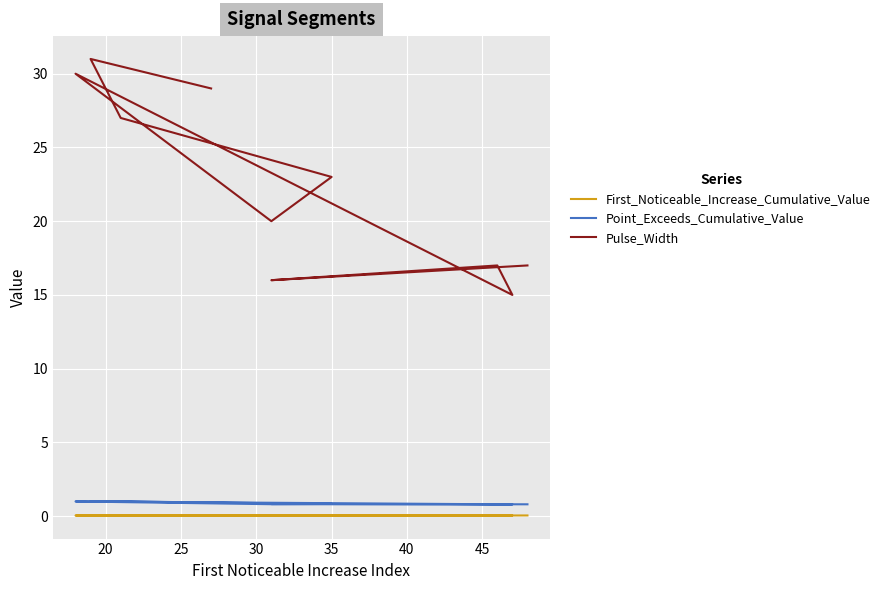

How many data points does each series have?

10